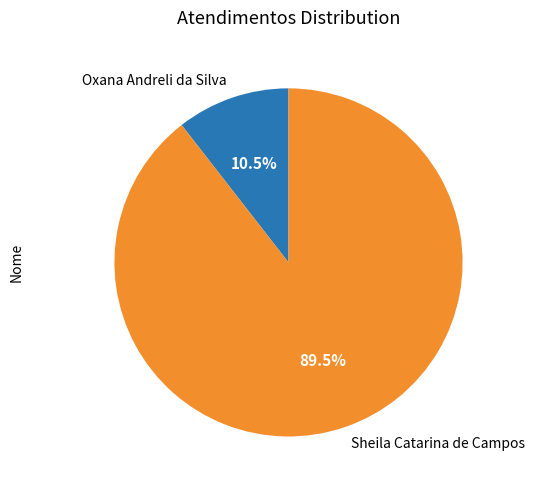

Is the sum of Oxana Andreli da Silva and Sheila Catarina de Campos greater than half?

Yes